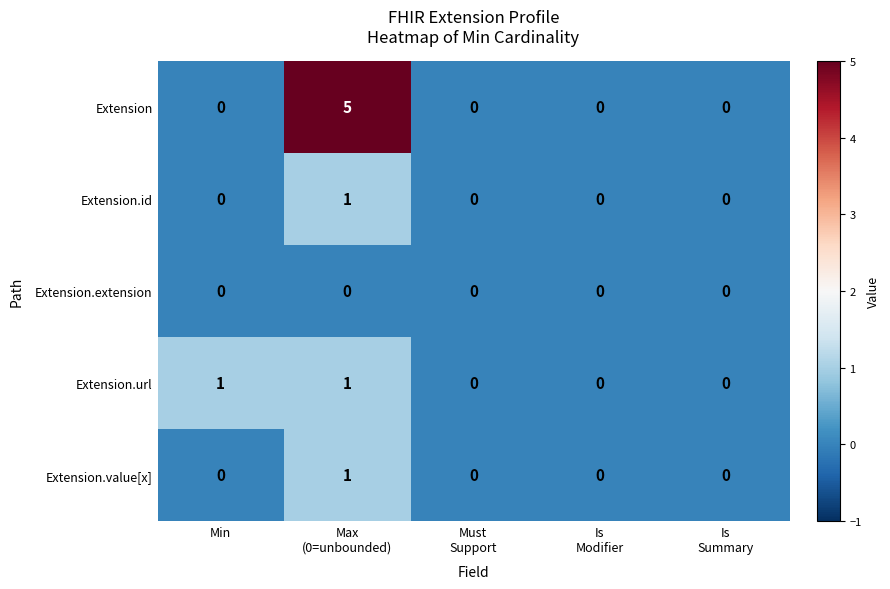

The value of Extension.extension at Min is 0. True or false?

True